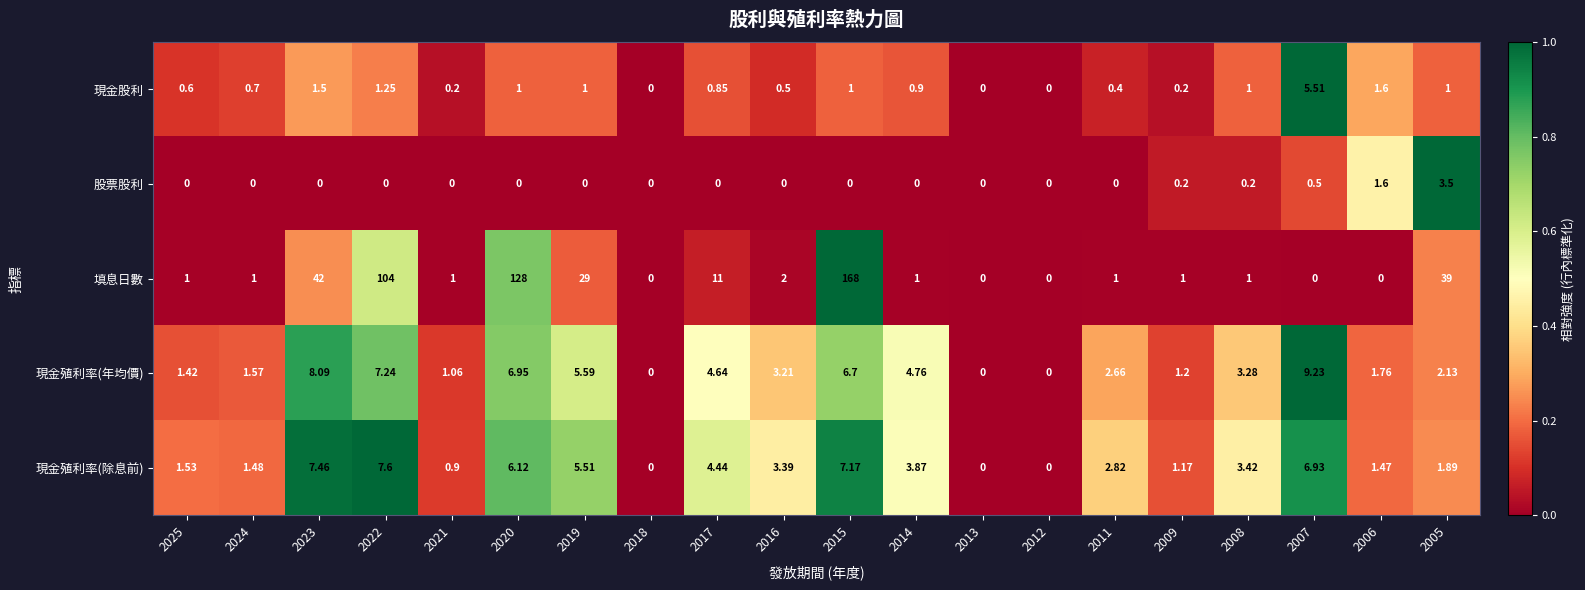

Which series has the largest range (max minus min)?

填息日數